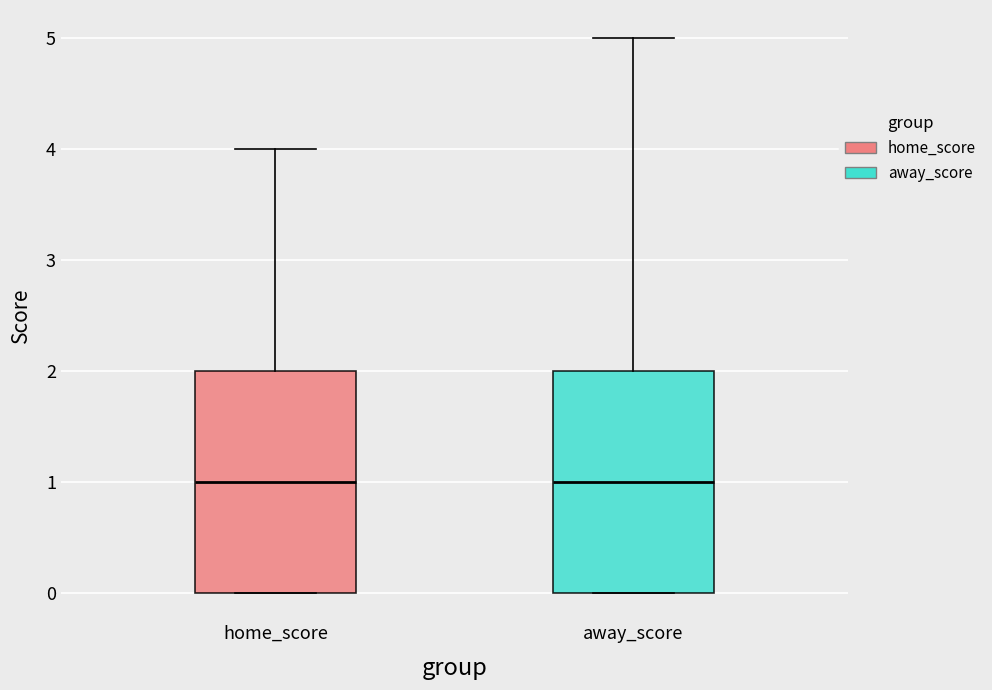

Reading left to right, read every box against the y-axis: the position of its median line, the range the box covers, and the ends of its whiskers. The values are not printed on the chart, so give them approximately, as read against the axis.

home_score: median 1, box 0 to 2, whiskers 0 to 4
away_score: median 1, box 0 to 2, whiskers 0 to 5